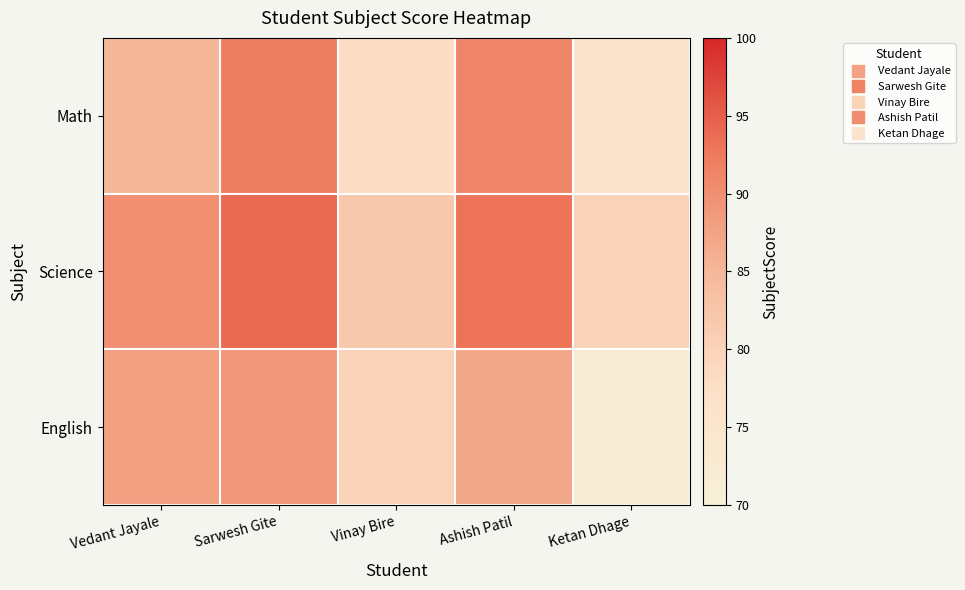

Which label corresponds to the largest value in the chart?

Sarwesh Gite